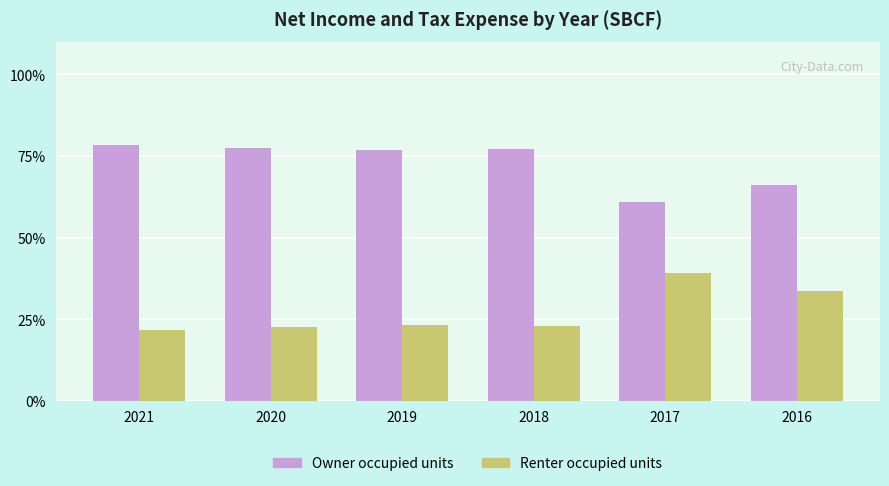

What is the difference between the Renter occupied units values at 2020 and 2019?

0.6